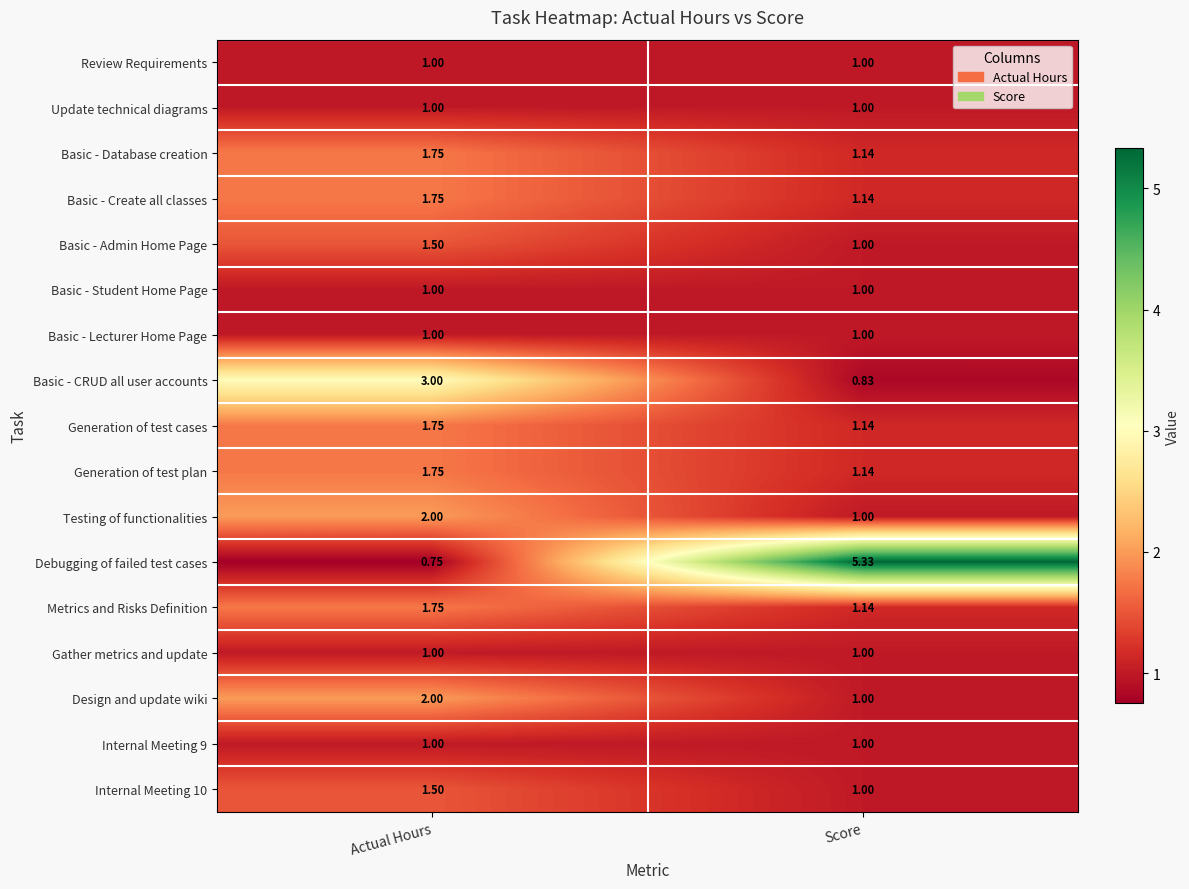

Which series has the largest total across all categories?

Debugging of failed test cases